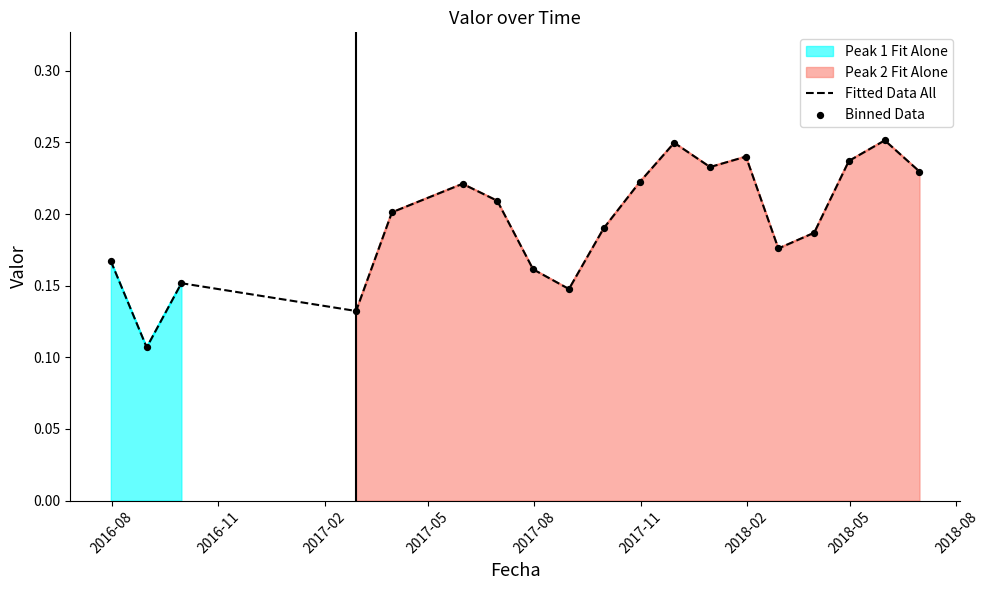

Which series has the largest total across all categories?

Fitted Data All